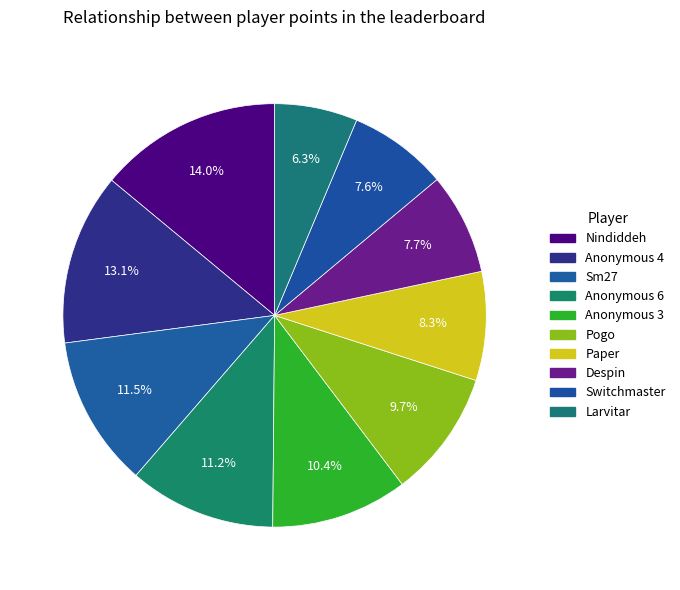

What percentage is the Switchmaster slice, to the nearest percent?

8%